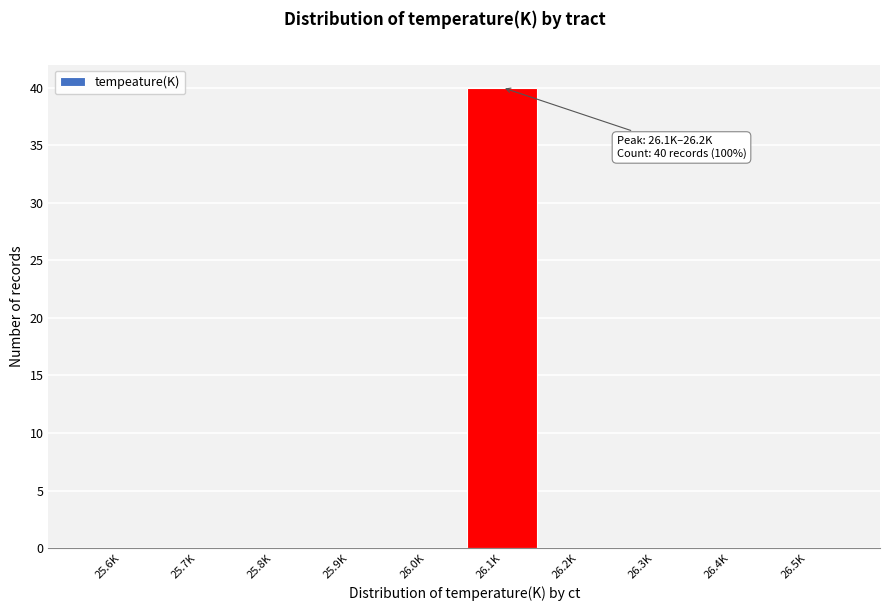

Reading right to left, list all the values displayed in this chart.

26.5K=0	26.4K=0	26.3K=0	26.2K=0	26.1K=40	26.0K=0	25.9K=0	25.8K=0	25.7K=0	25.6K=0